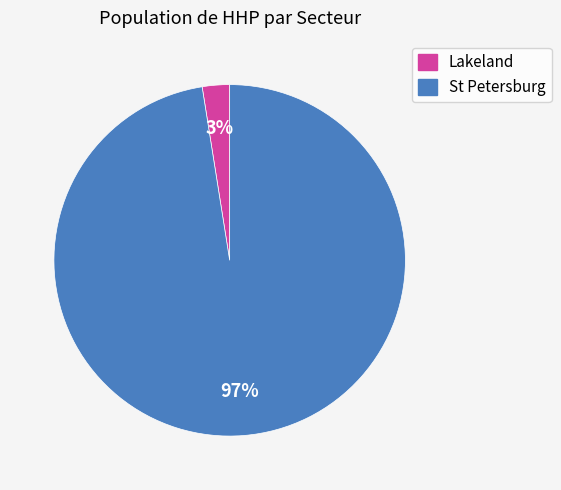

How many slices are in this pie chart?

2